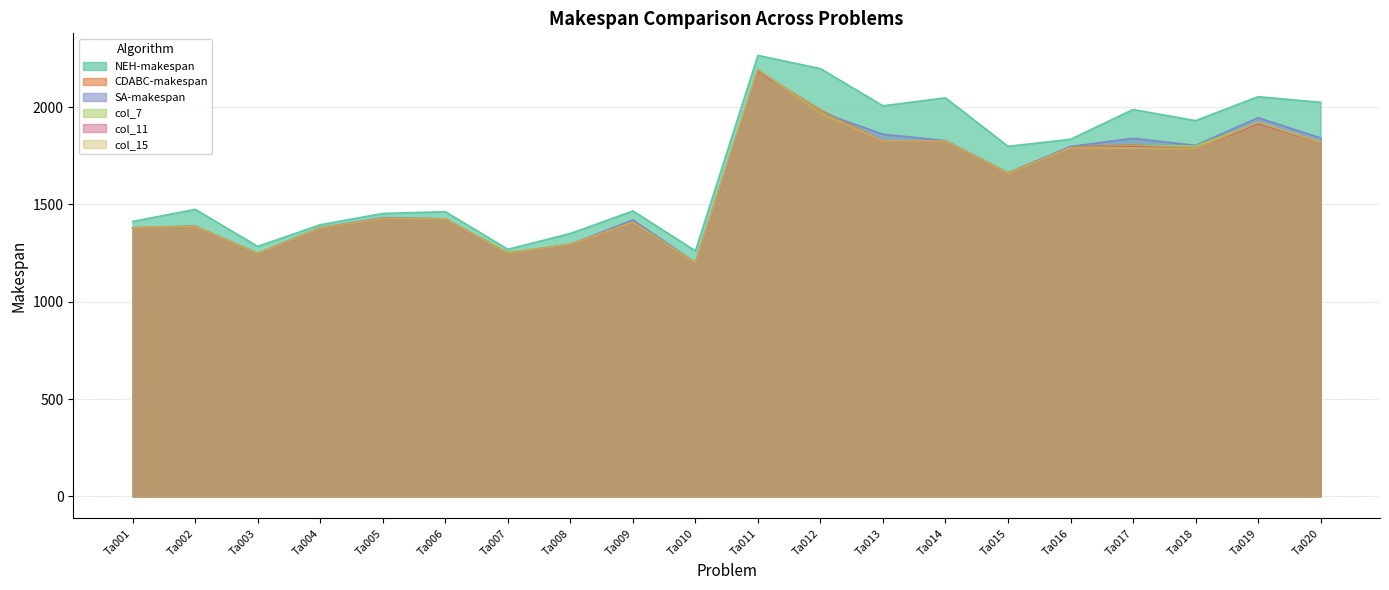

Is the value of col_7 at Ta015 greater than the value of col_15 at Ta013?

No